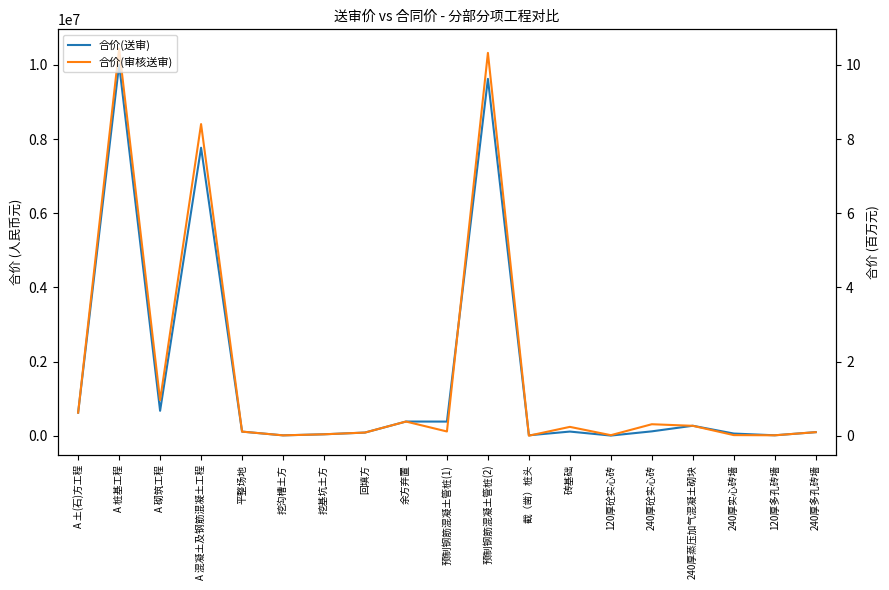

At 120厚多孔砖墙, list the series in order from largest to smallest.

合价(送审), 合价(审核送审)